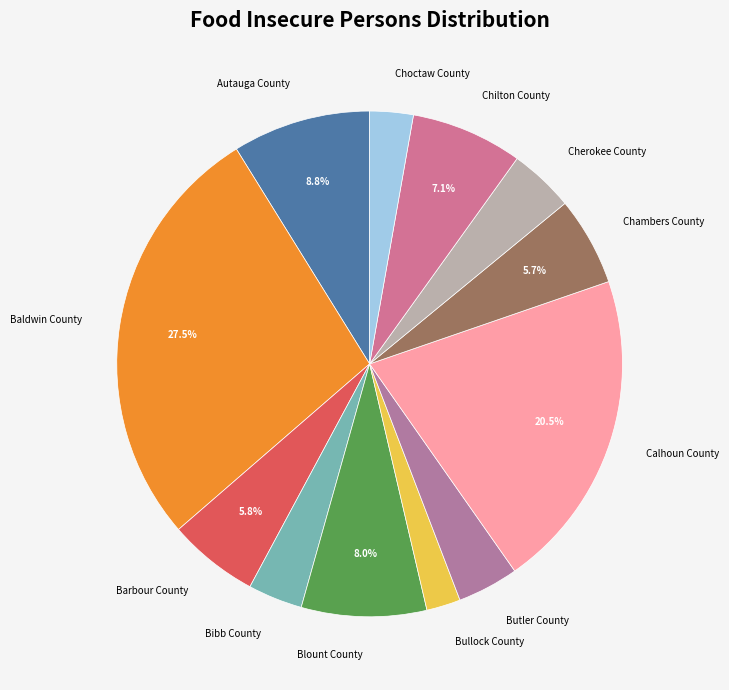

Which category has the smallest portion of the pie?

Bullock County